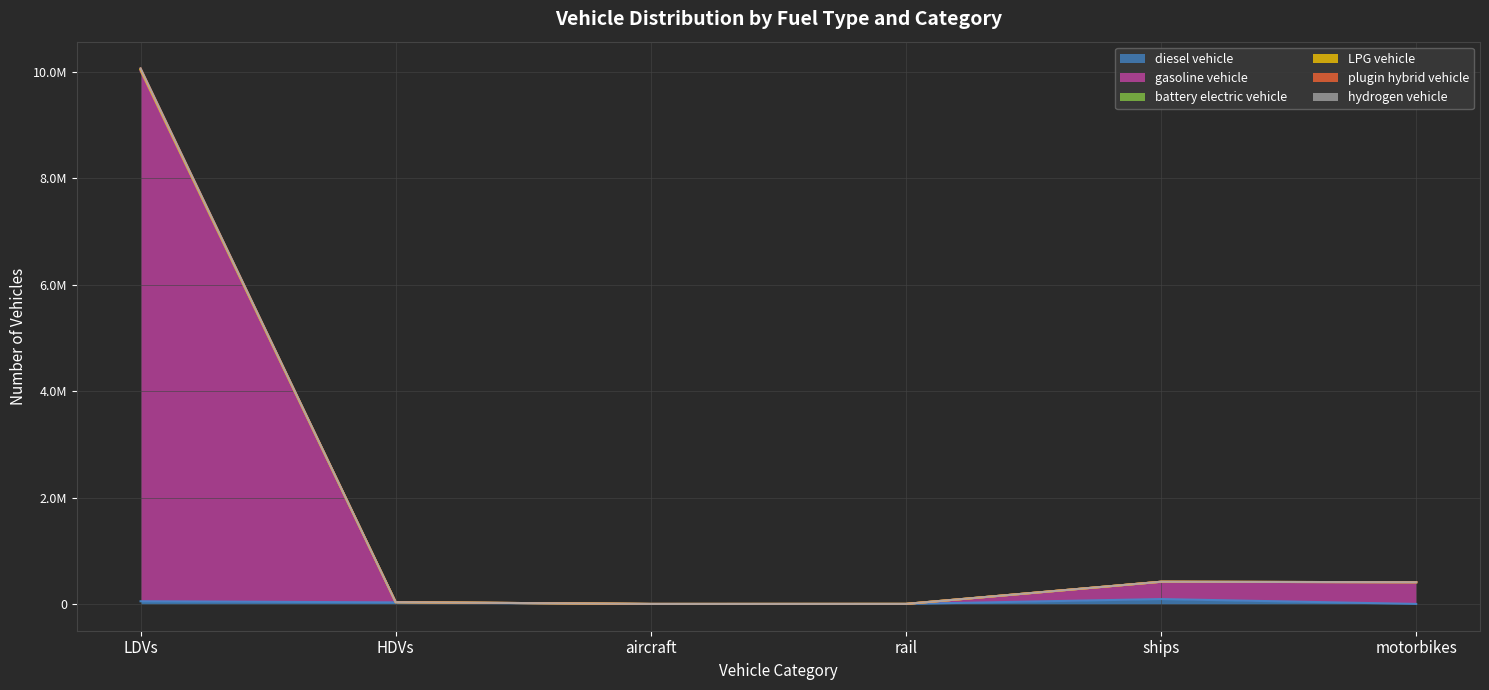

How many categories are shown in the chart?

6